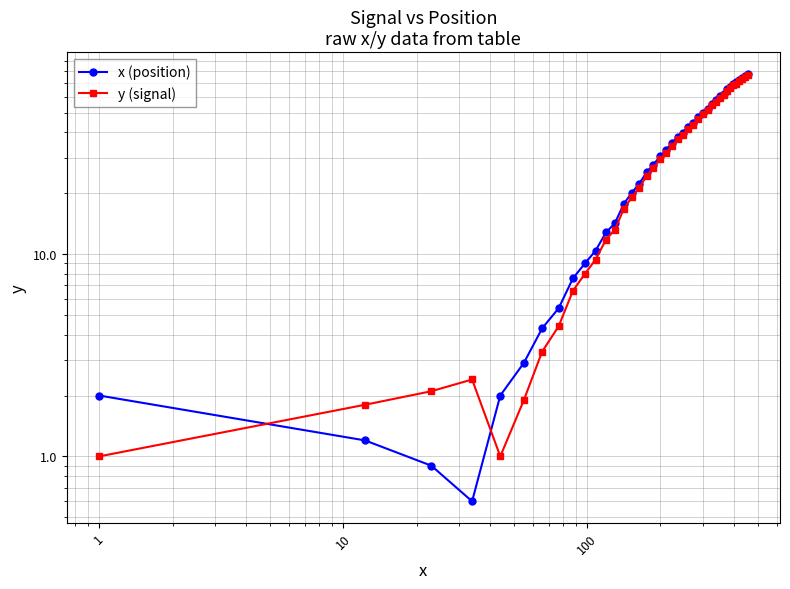

What is the sum of all y (signal) values?

1375.6